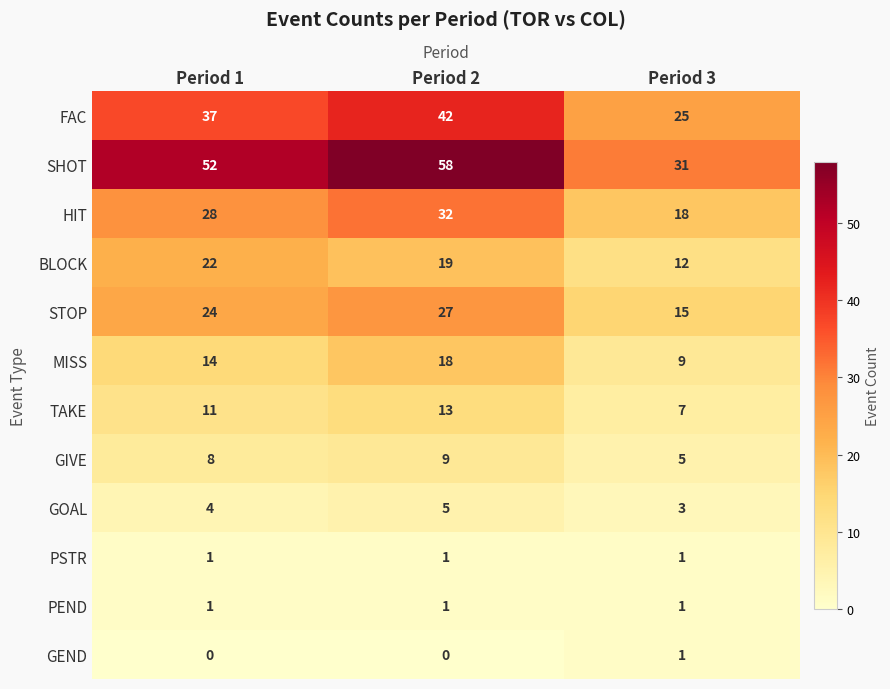

What is the total value across all series at Period 2?

225